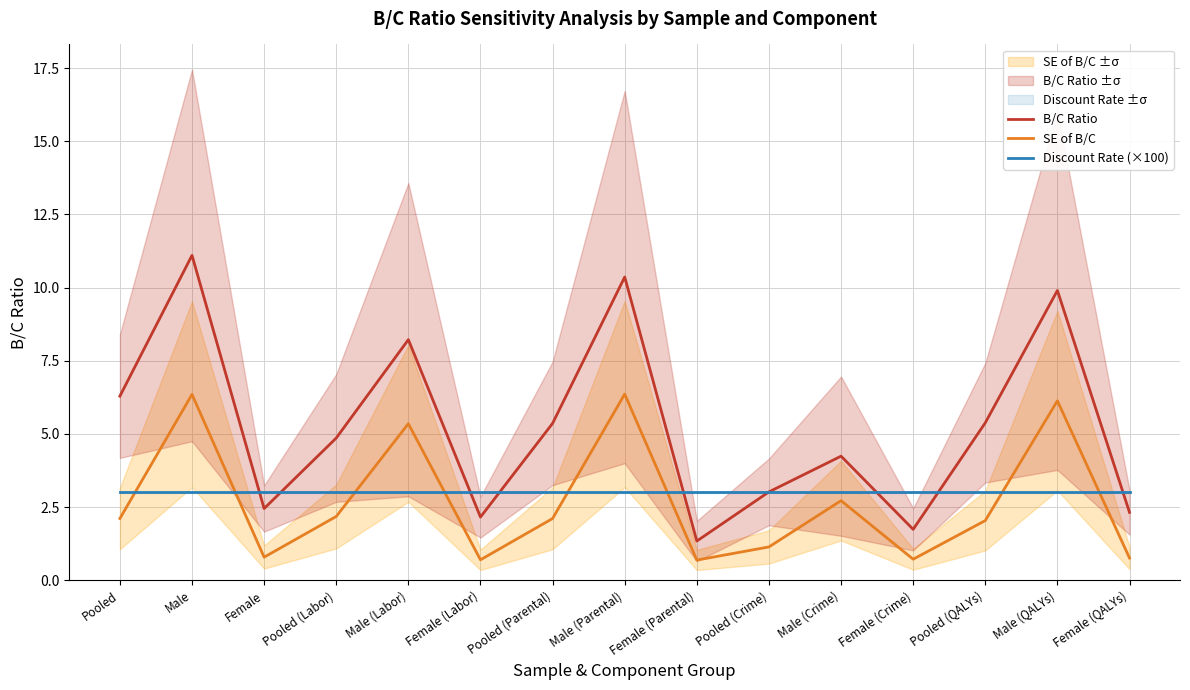

Does the chart have visible grid lines?

Yes